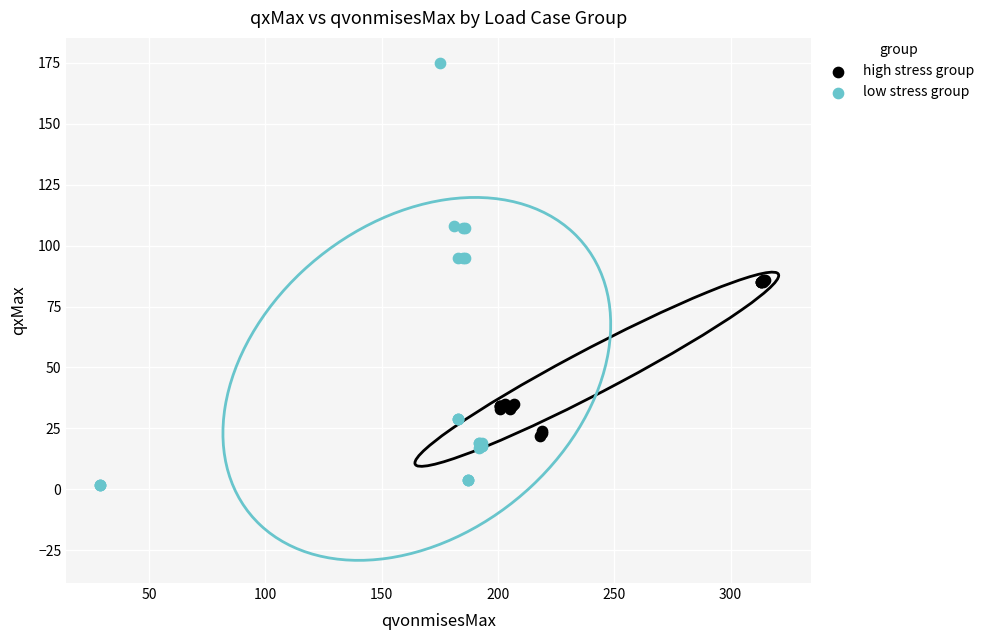

Which series has the widest spread of Y values?

low stress group